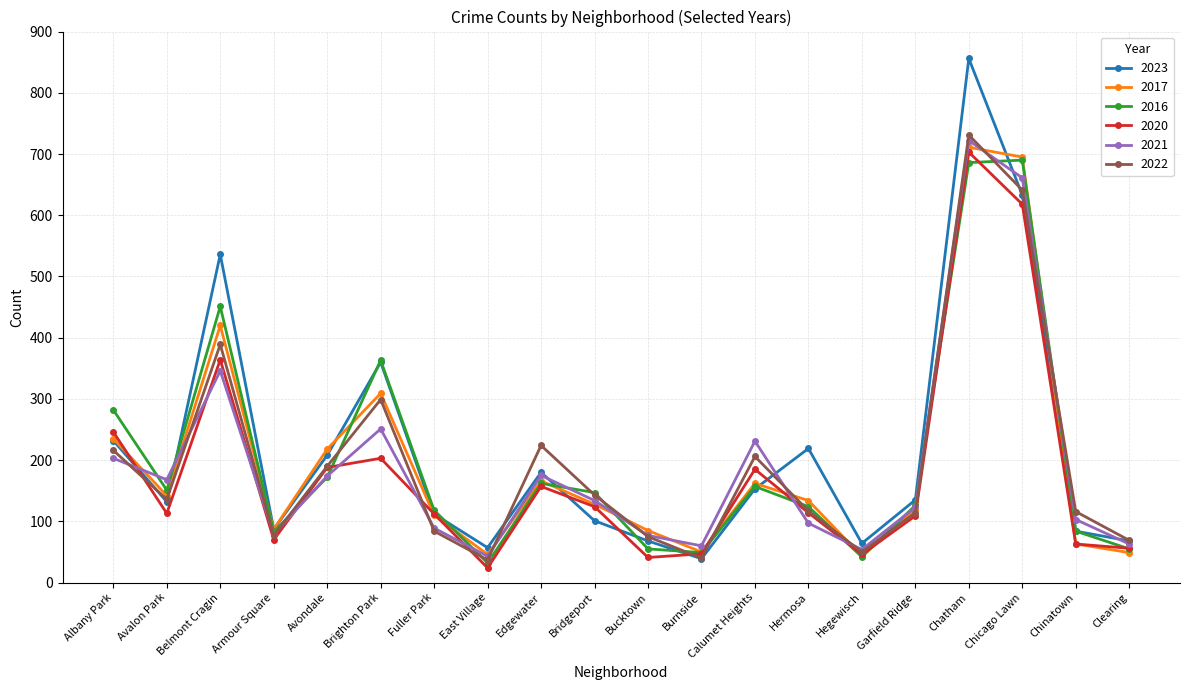

How many interior local valleys does the 2017 series have?

5